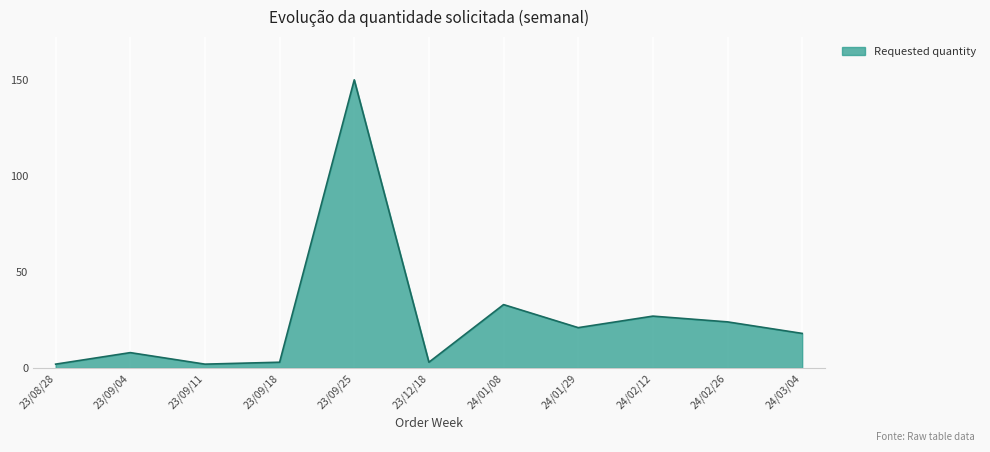

Which has a higher value, 23/09/04 or 24/01/29?

24/01/29